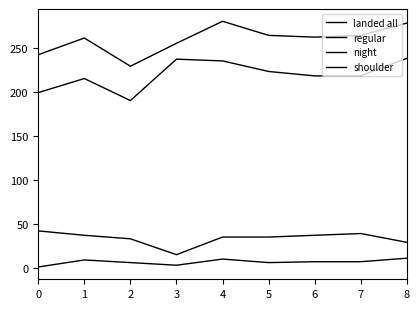

Does the chart display data point markers on the line(s)?

No